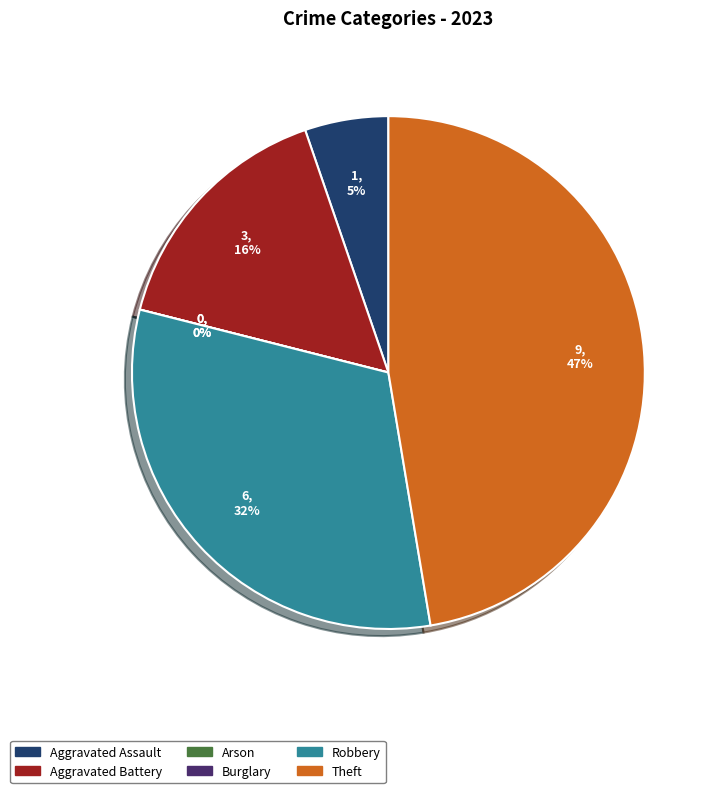

Does Arson account for over 50% of the chart?

No